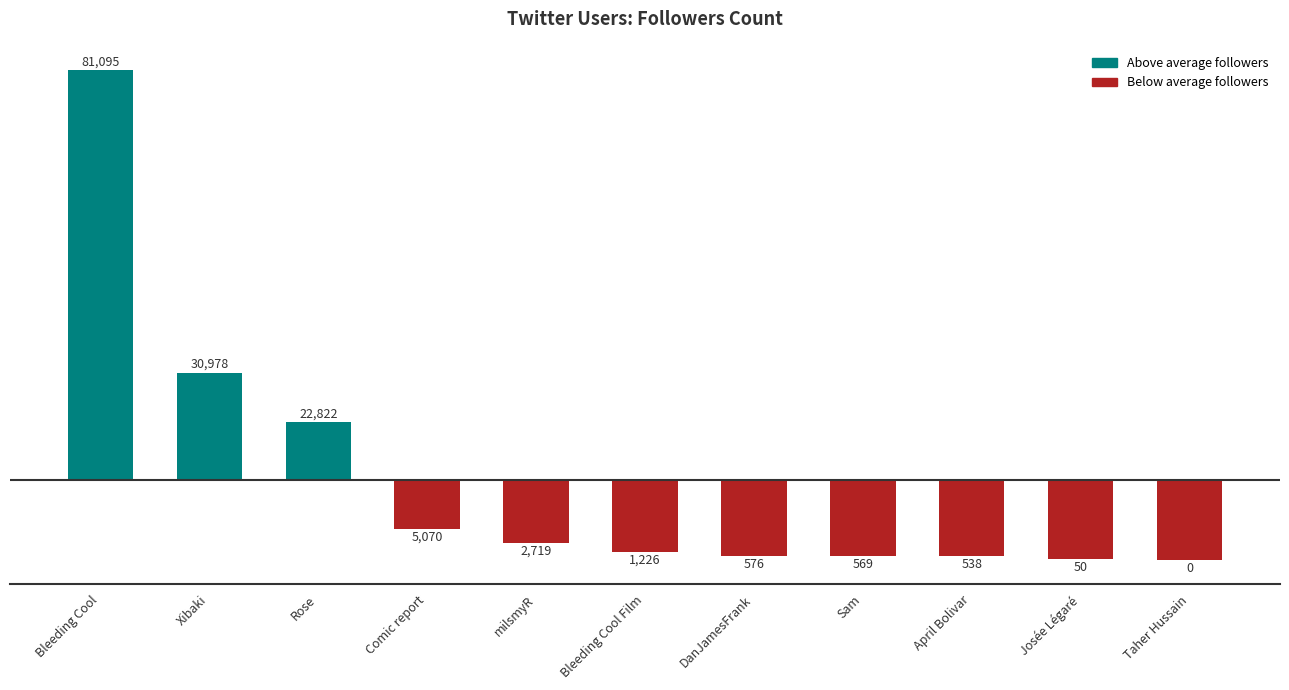

Rank the categories by value from highest to lowest.

Bleeding Cool, Xibaki, Rose, Comic report, milsmyR, Bleeding Cool Film, DanJamesFrank, Sam, April Bolivar, Josée Légaré, Taher Hussain